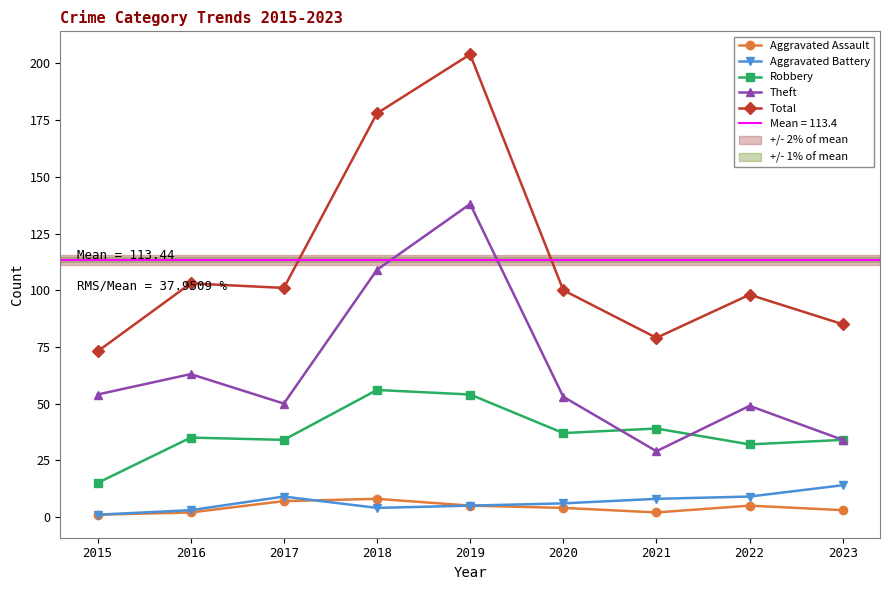

At which label does Theft reach its peak?

2019